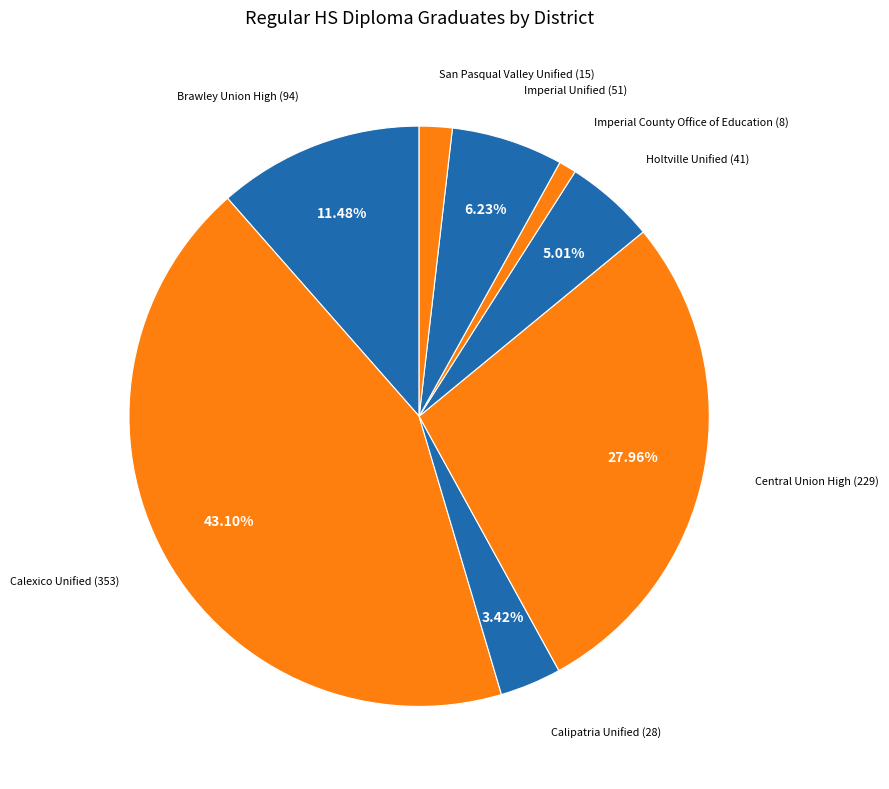

Do Imperial County Office of Education and Imperial Unified together represent more than half of the pie?

No